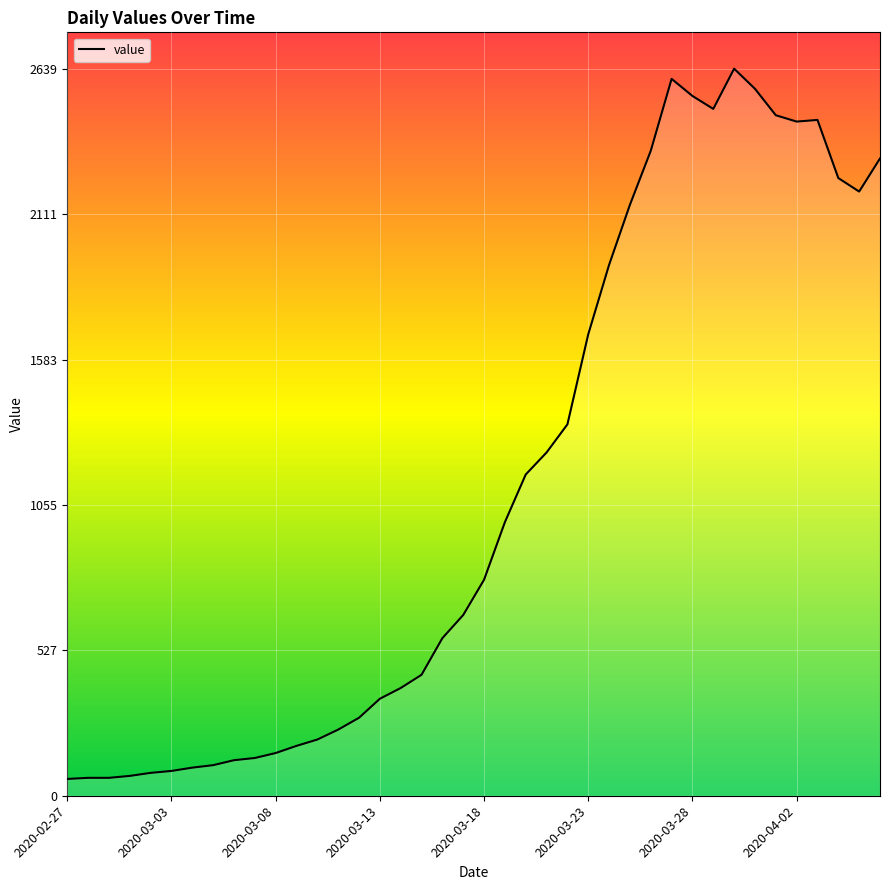

What is the smallest value displayed?

61